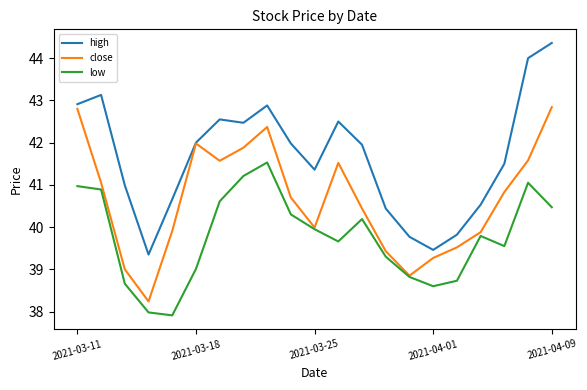

Rank the series by their maximum value, from lowest to highest.

low, close, high